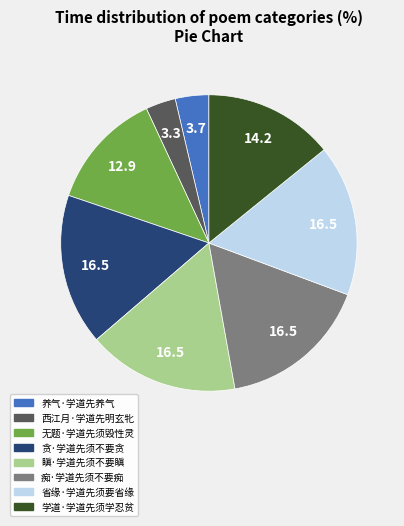

The 养气·学道先养气 slice represents 4% of the pie. True or false?

True